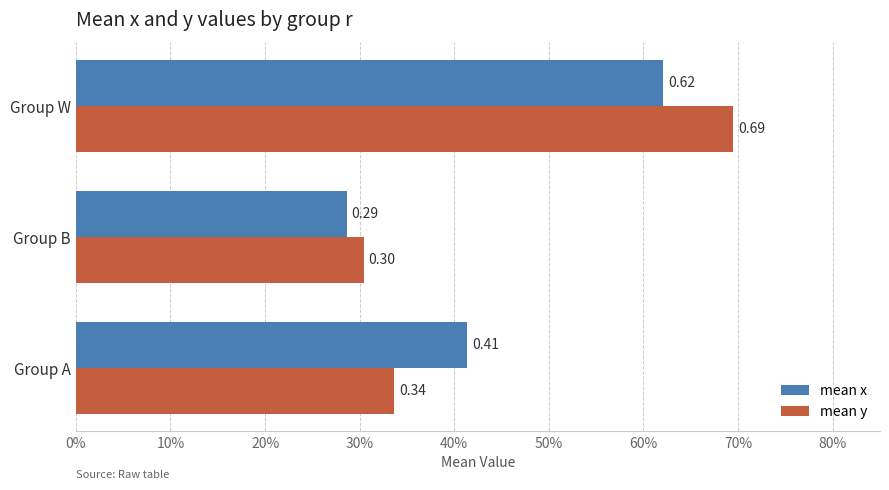

Which series has the largest range (max minus min)?

mean y